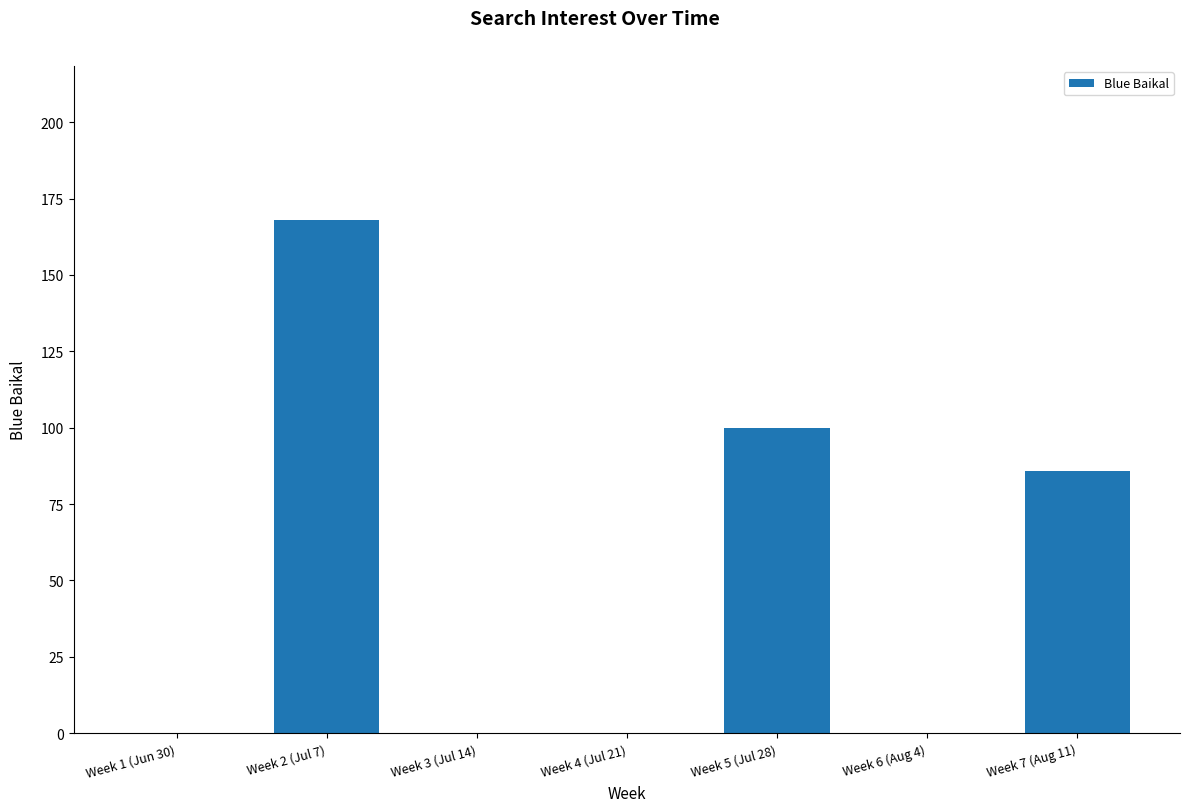

Reading right to left, list all the values displayed in this chart.

86	0	100	0	0	168	0